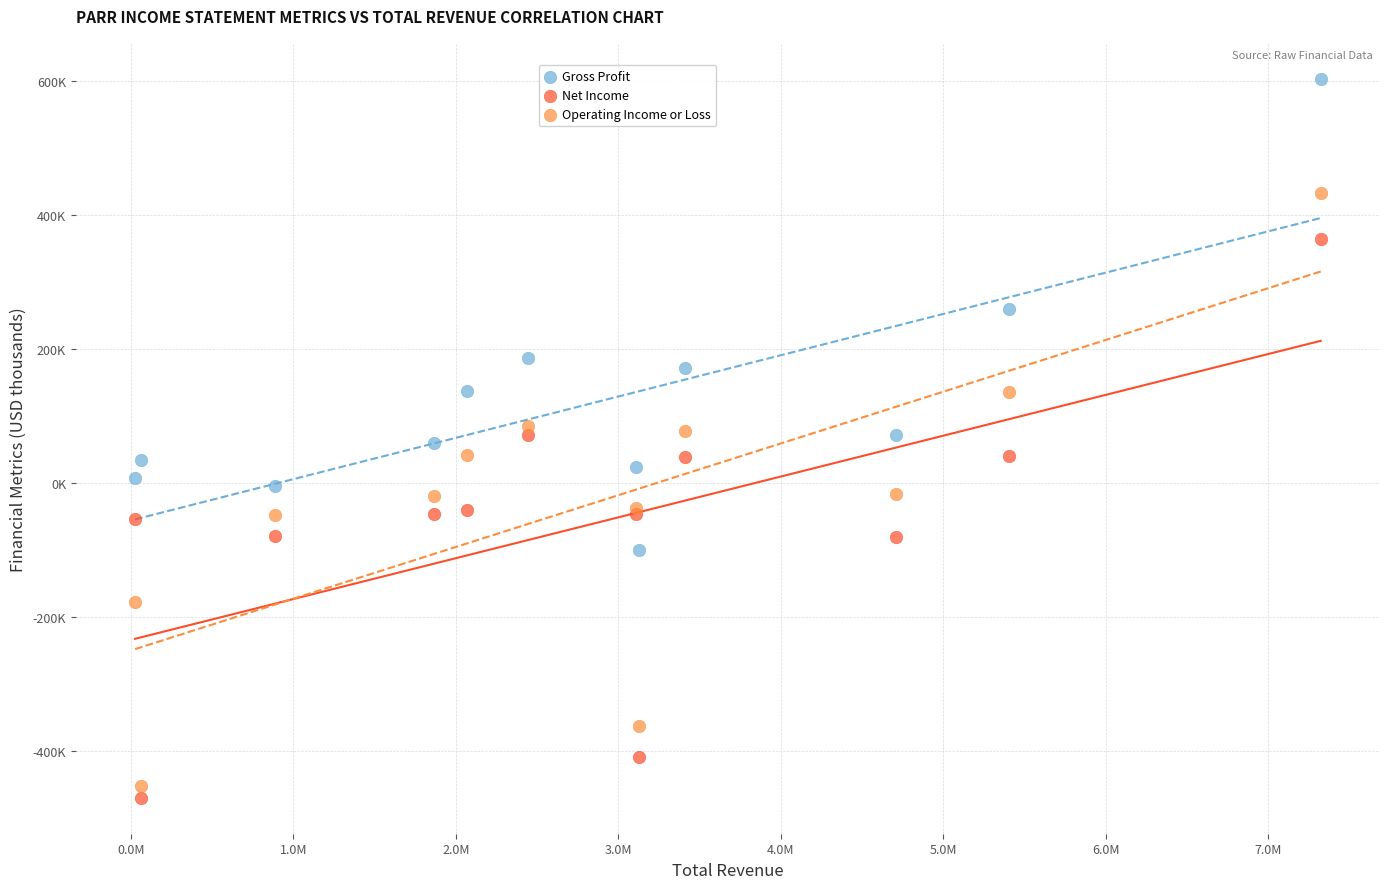

What are all the series names shown in the legend?

Gross Profit, Net Income, Operating Income or Loss